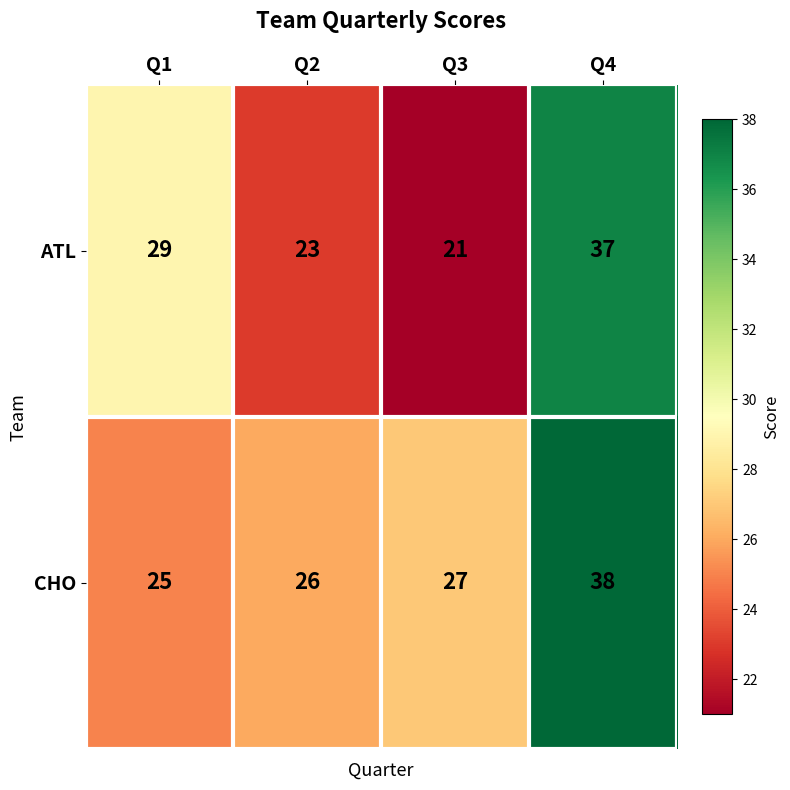

What is the difference between the second highest and minimum values in the ATL series?

8